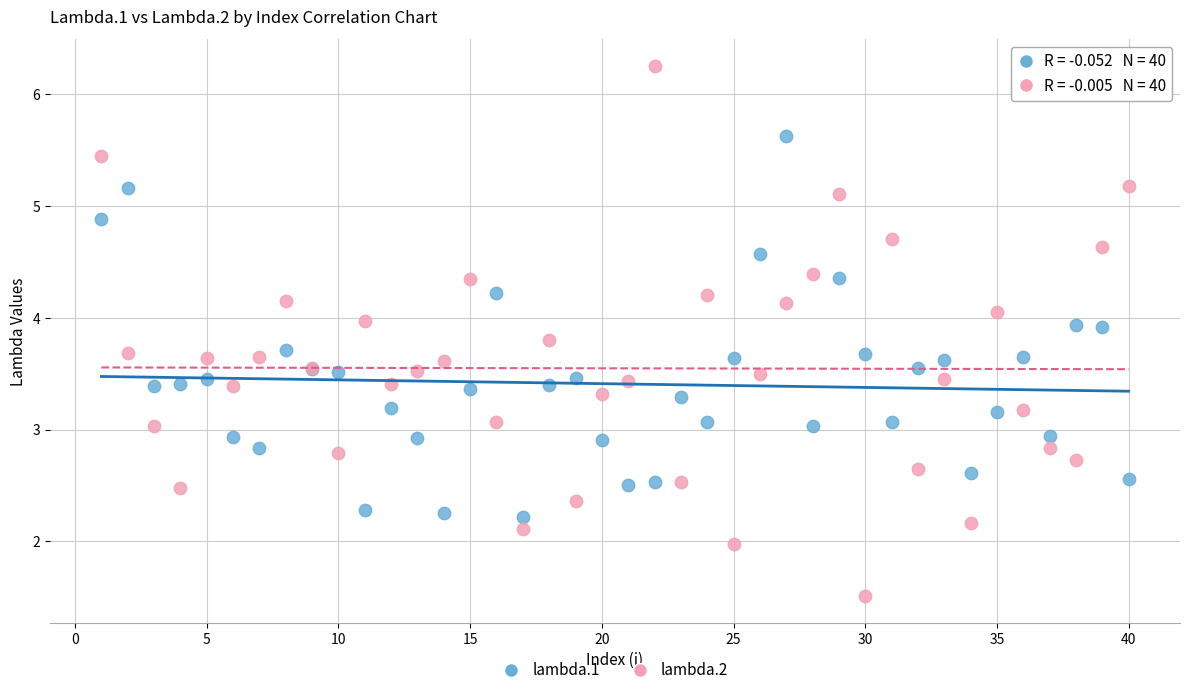

Which series has the largest Y range (max minus min)?

lambda.2